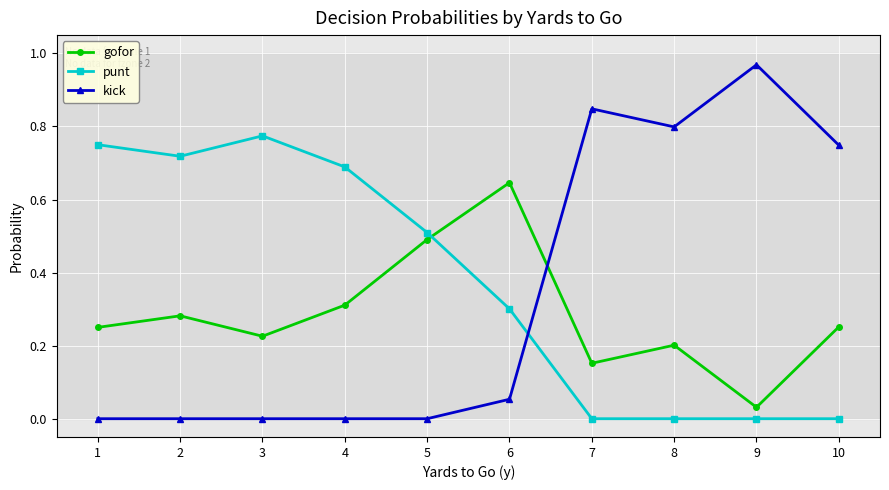

Where do gofor and kick first cross each other?

6 and 7